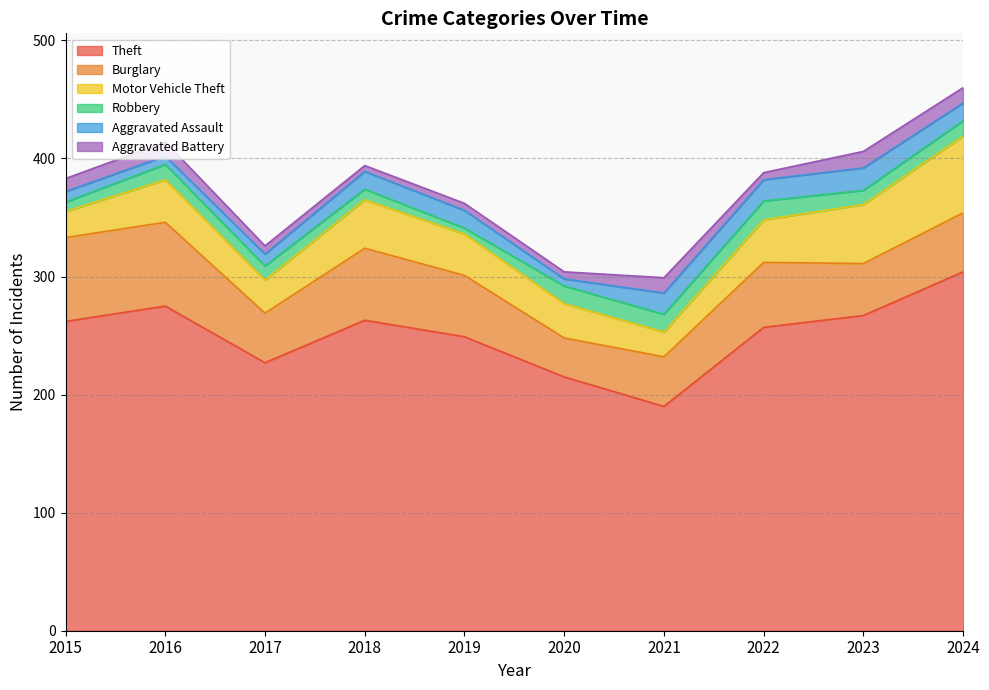

What is the average value of the Aggravated Battery series?

9